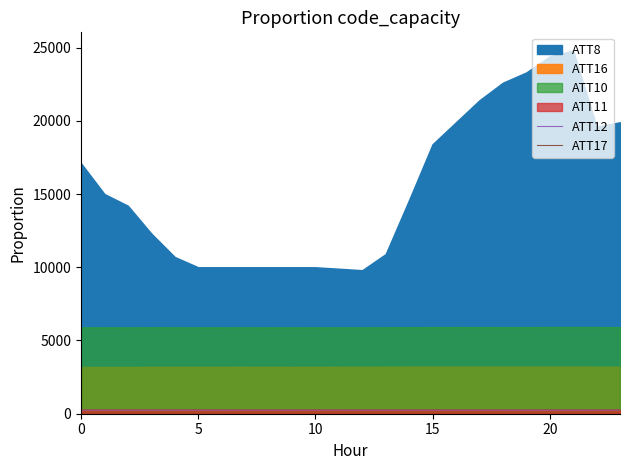

How many values in the ATT12 series exceed 254?

15